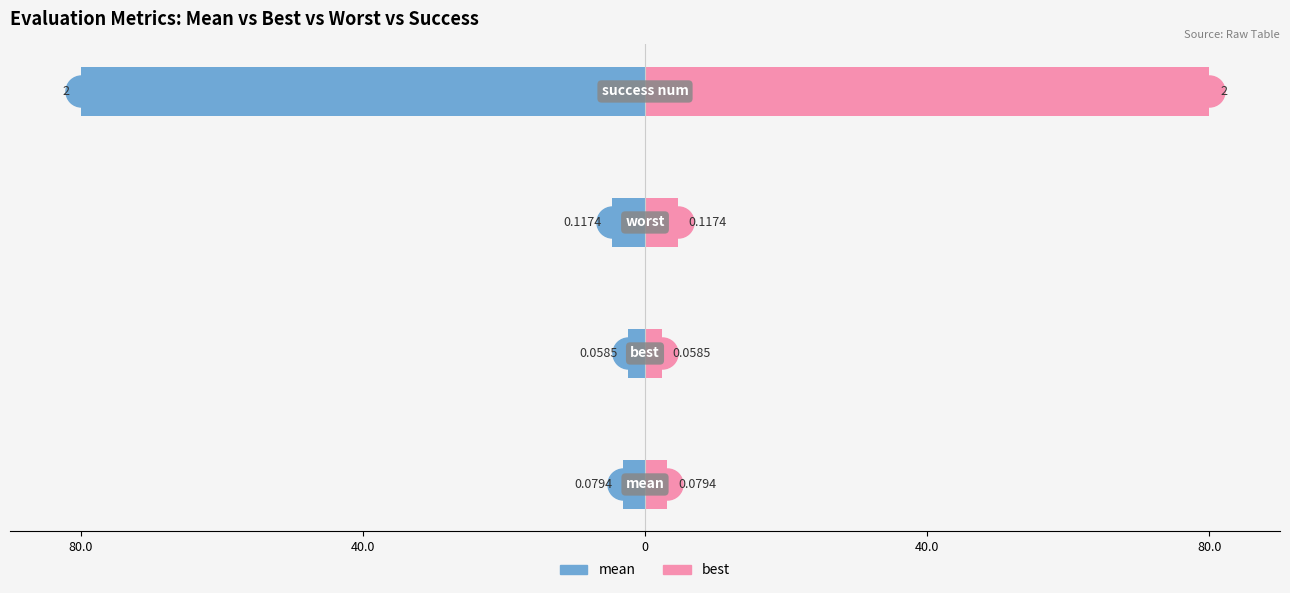

Which series contains the highest Y value?

best